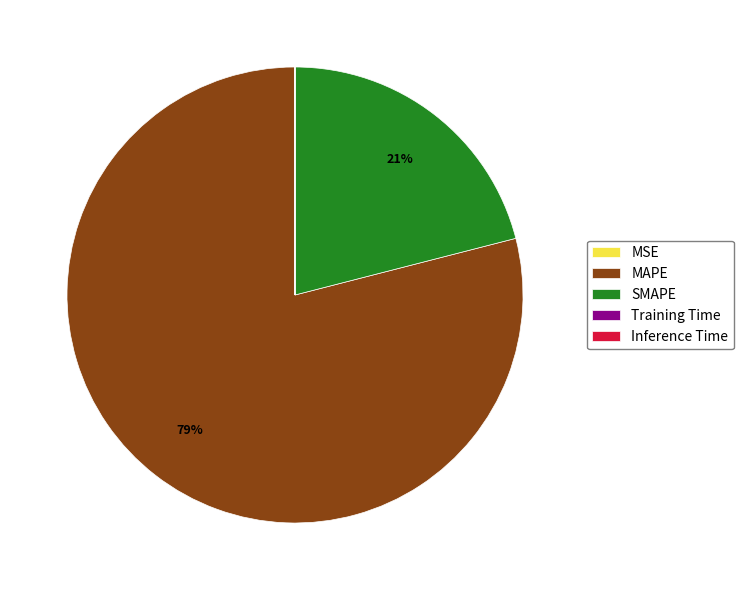

What percentage is the MAPE slice, to the nearest percent?

79%